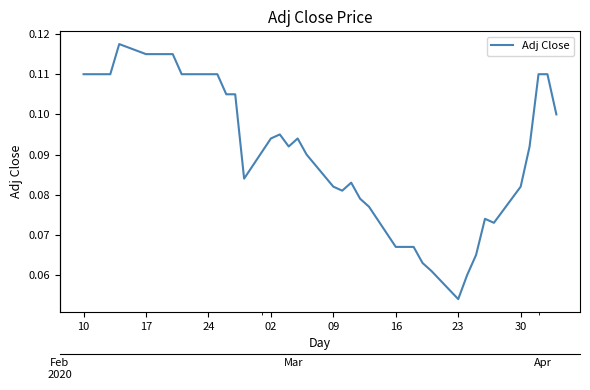

Count the values in the range 0 to 1.

40